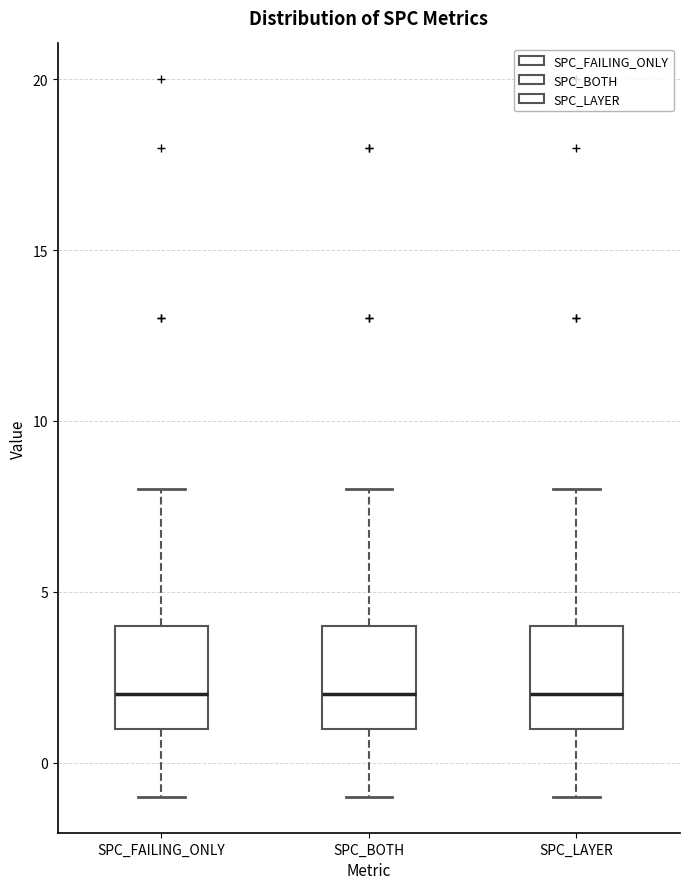

Where does the median line of the box for SPC_BOTH sit on the y-axis? The values are not printed on the chart, so give them approximately, as read against the axis.

2